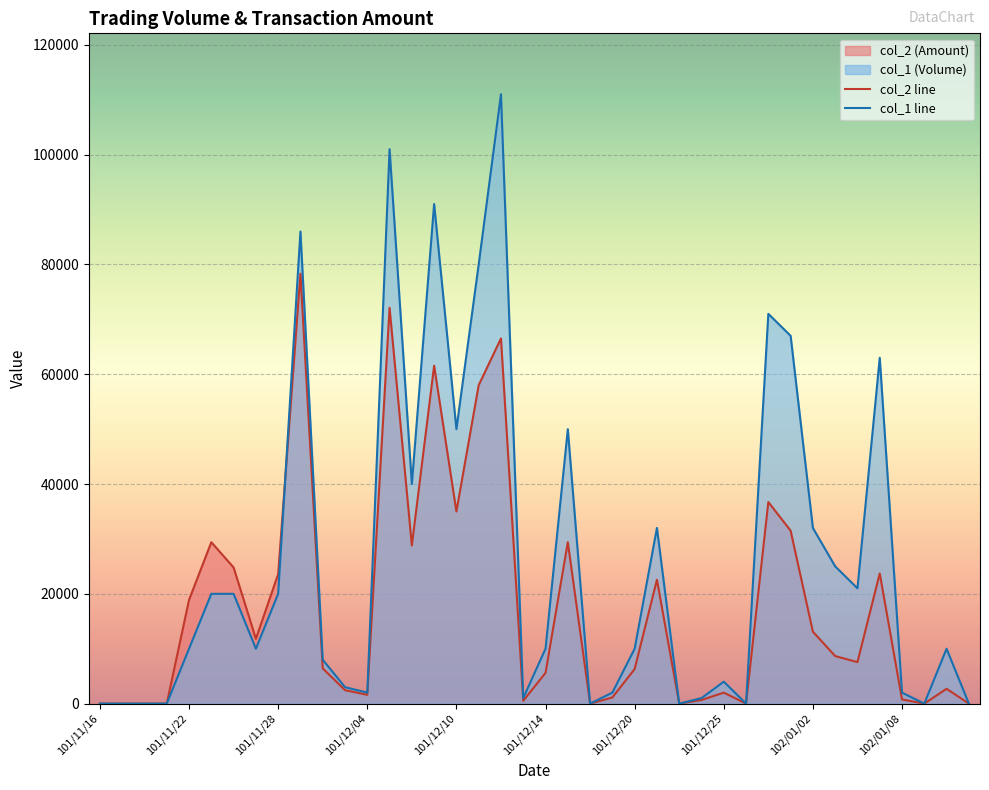

What is the approximate value of col_2 line at 101/12/25, to the nearest 100?

2000